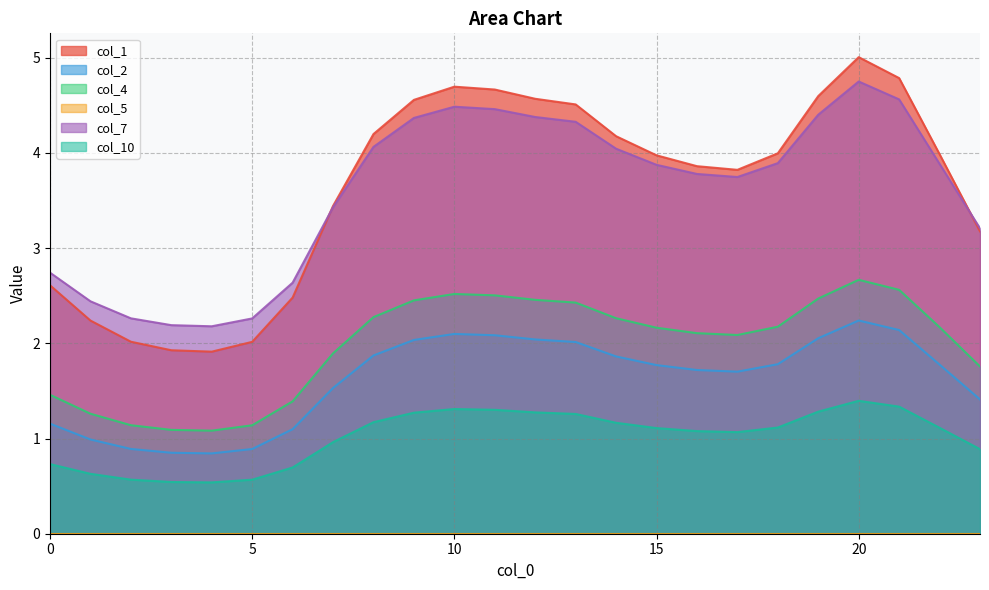

Which has a higher value, 12 or 2?

12